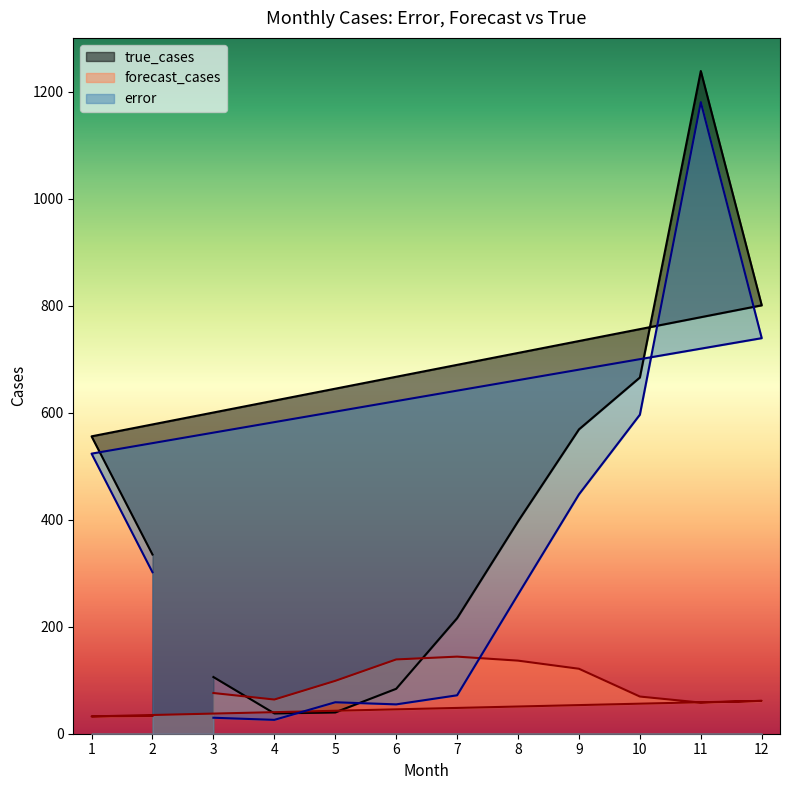

At which category does forecast_cases reach its first local valley?

4